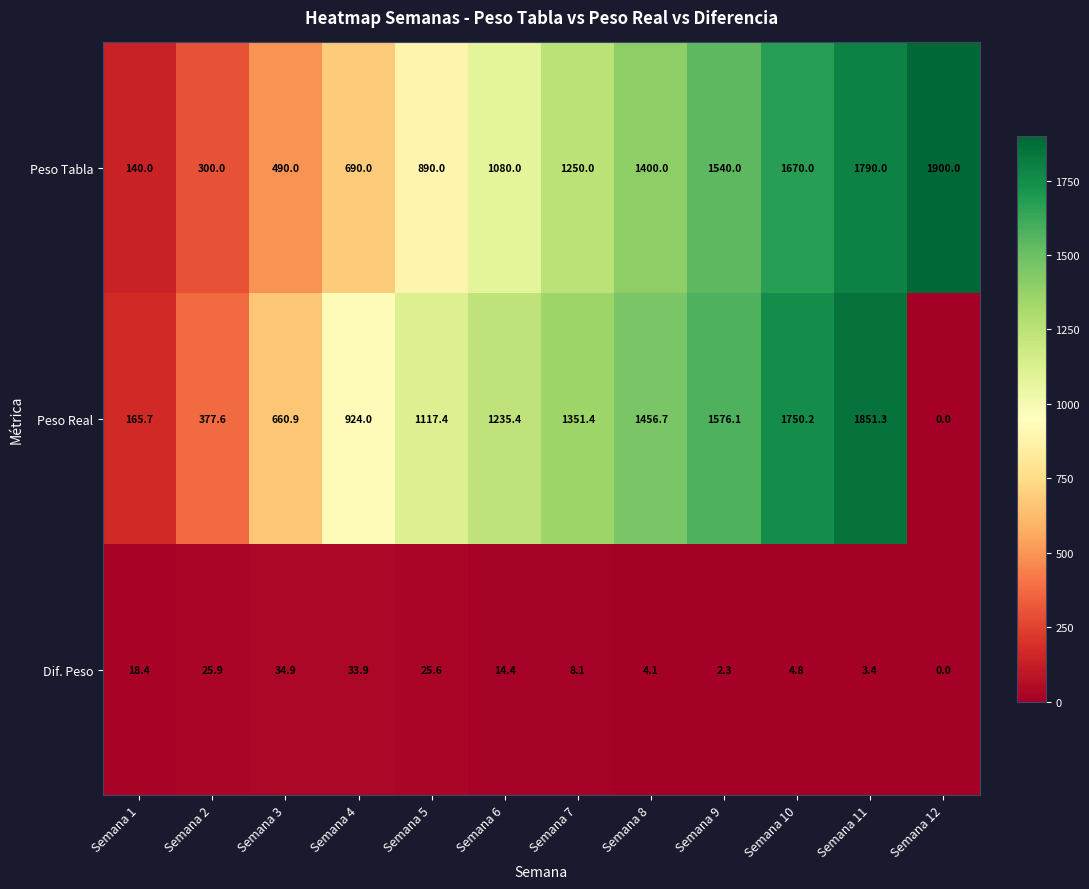

At which category does the chart reach its minimum across all series?

Semana 12